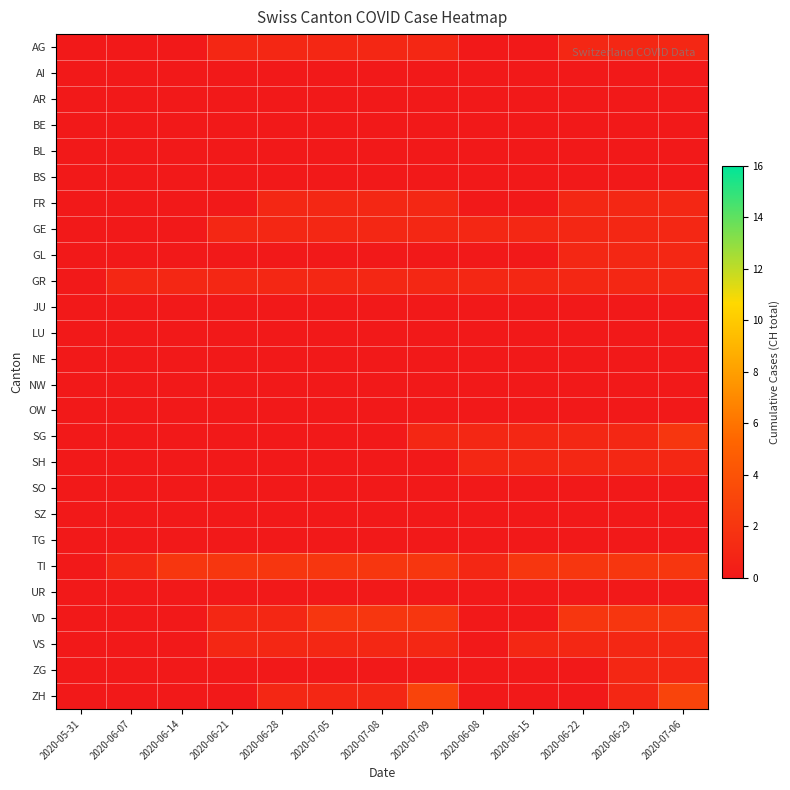

Between 2020-05-31 and 2020-06-29, which is larger?

2020-06-29